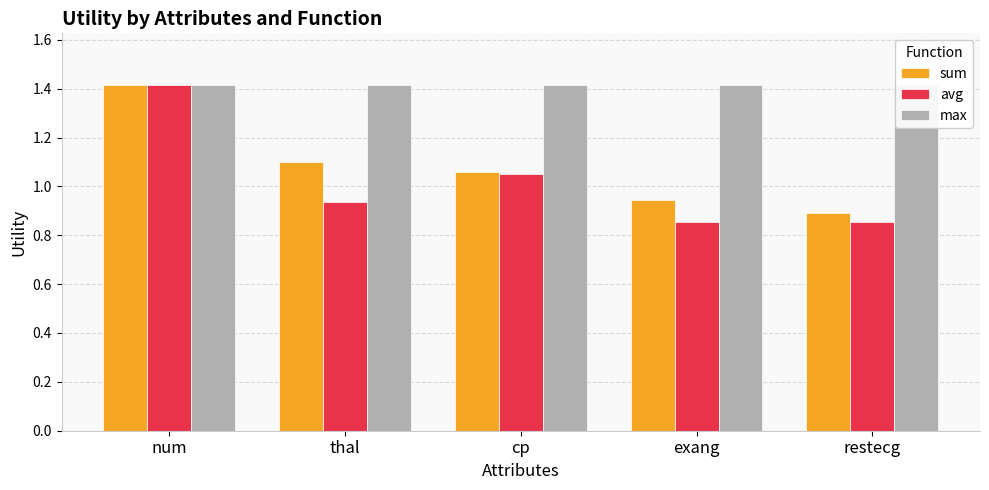

At which label does sum reach its minimum?

restecg